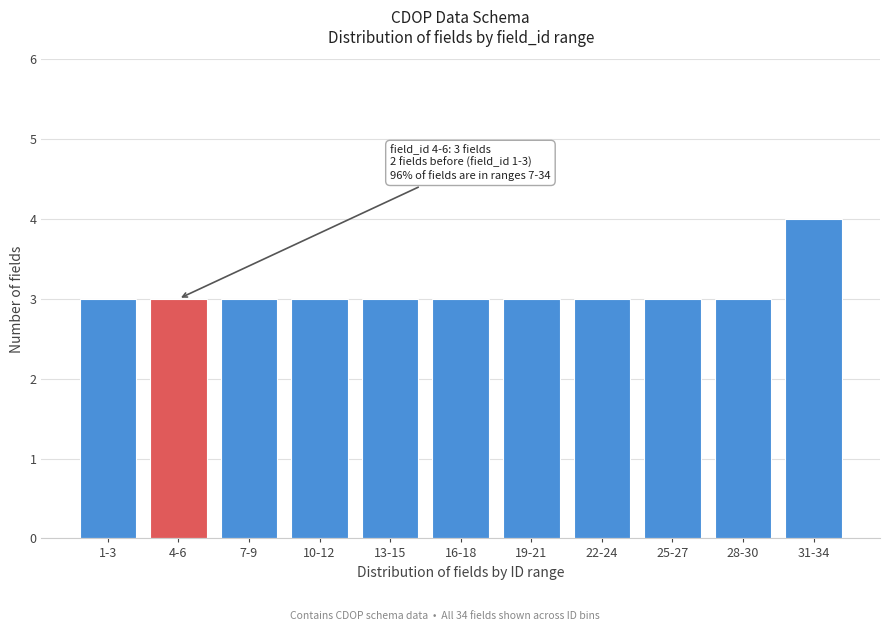

Reading left to right, what are all the values shown in this chart?

3	3	3	3	3	3	3	3	3	3	4